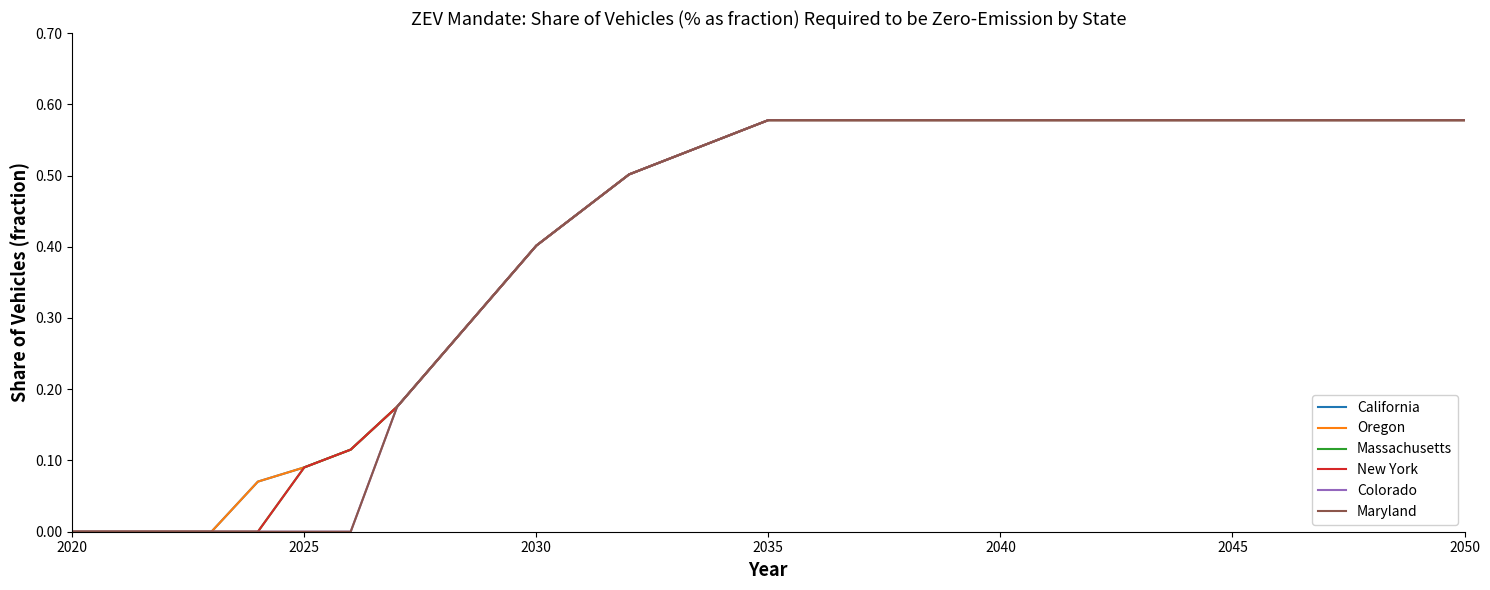

At which label is Oregon closest to 0?

2020